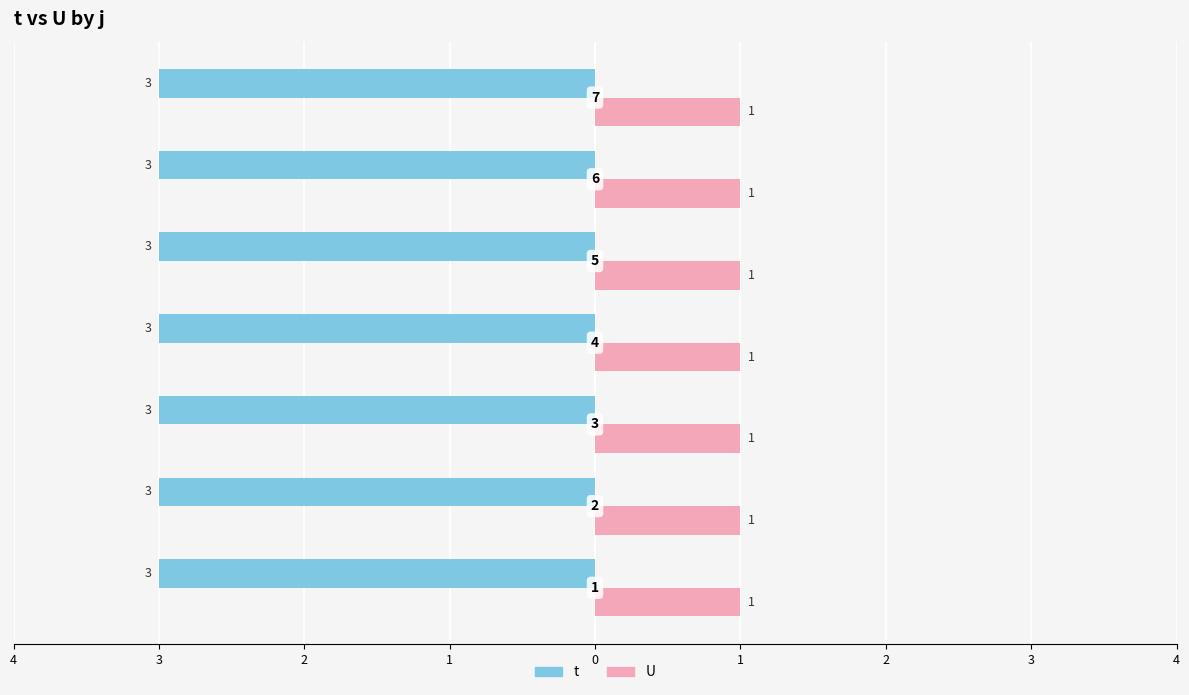

What is the value of the U bar at the 3rd from the left?

1